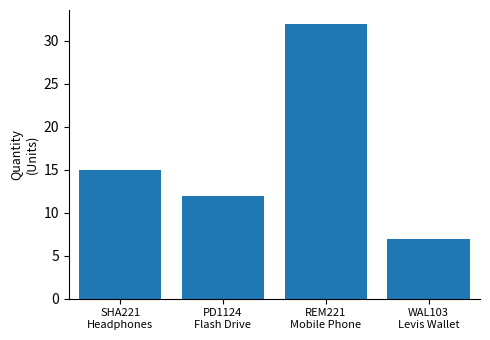

The chart shows a value of 17 at PD1124
Flash Drive. True or false?

False